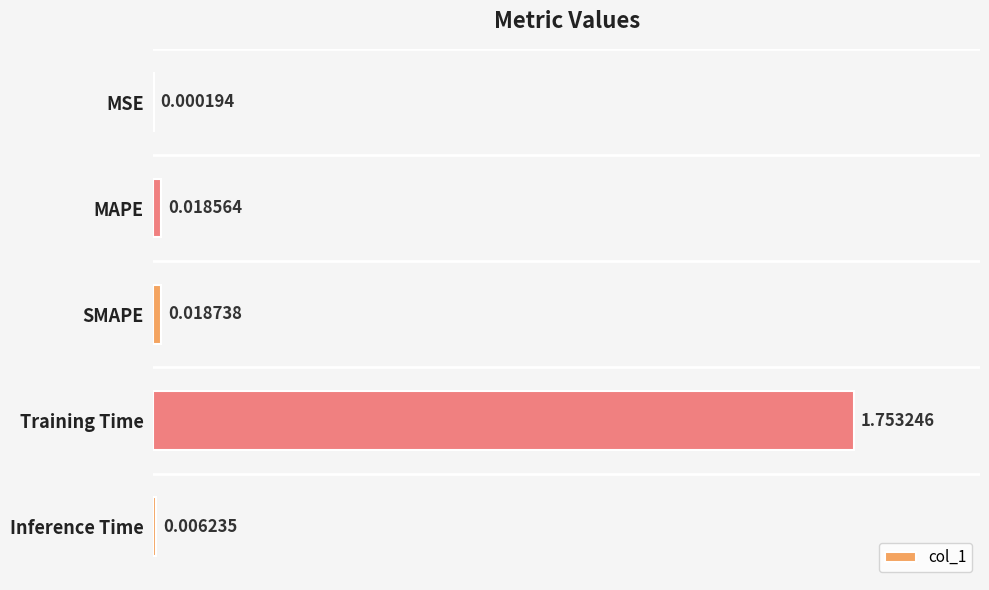

At which label is the value closest to 0?

MSE